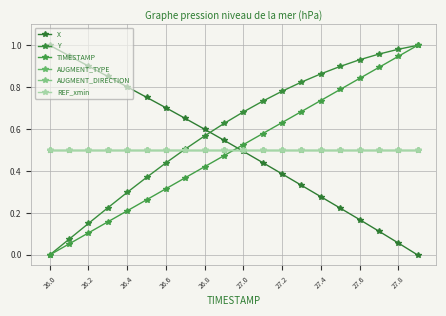

How many lines are shown in the chart?

6